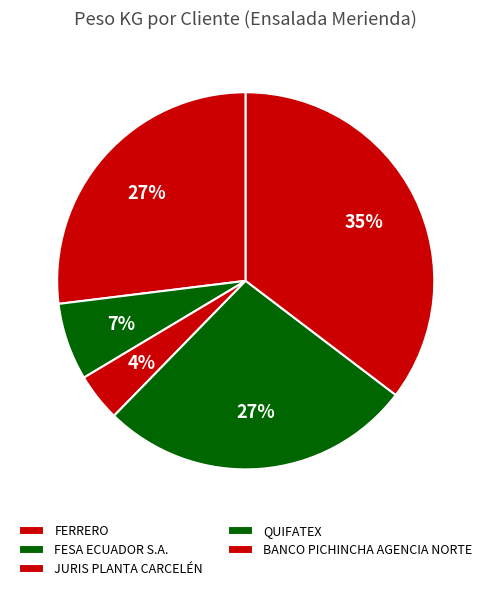

To the nearest percent, what percentage of the pie is JURIS PLANTA CARCELÉN?

4%